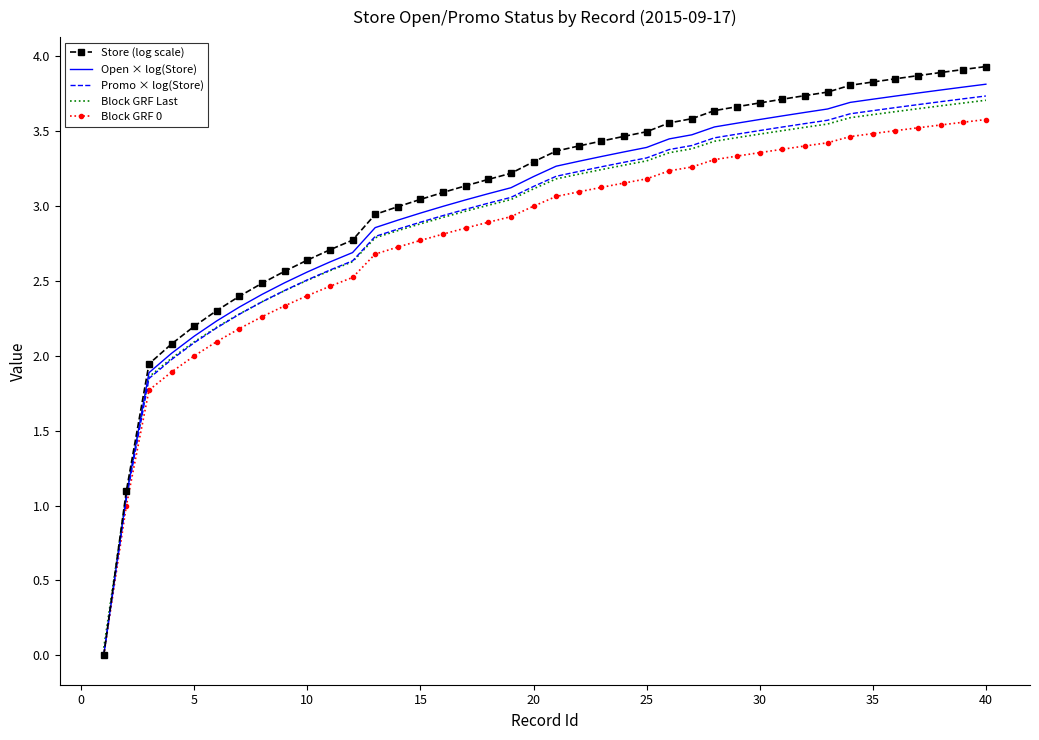

Which series has the widest spread of values?

Store (log scale)